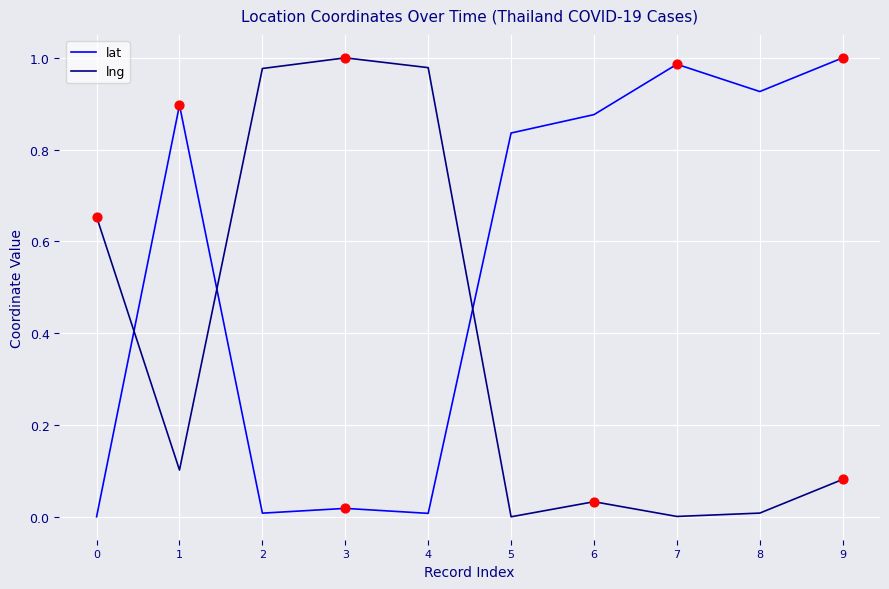

Between 2 and 5, which series saw the biggest shift?

lng